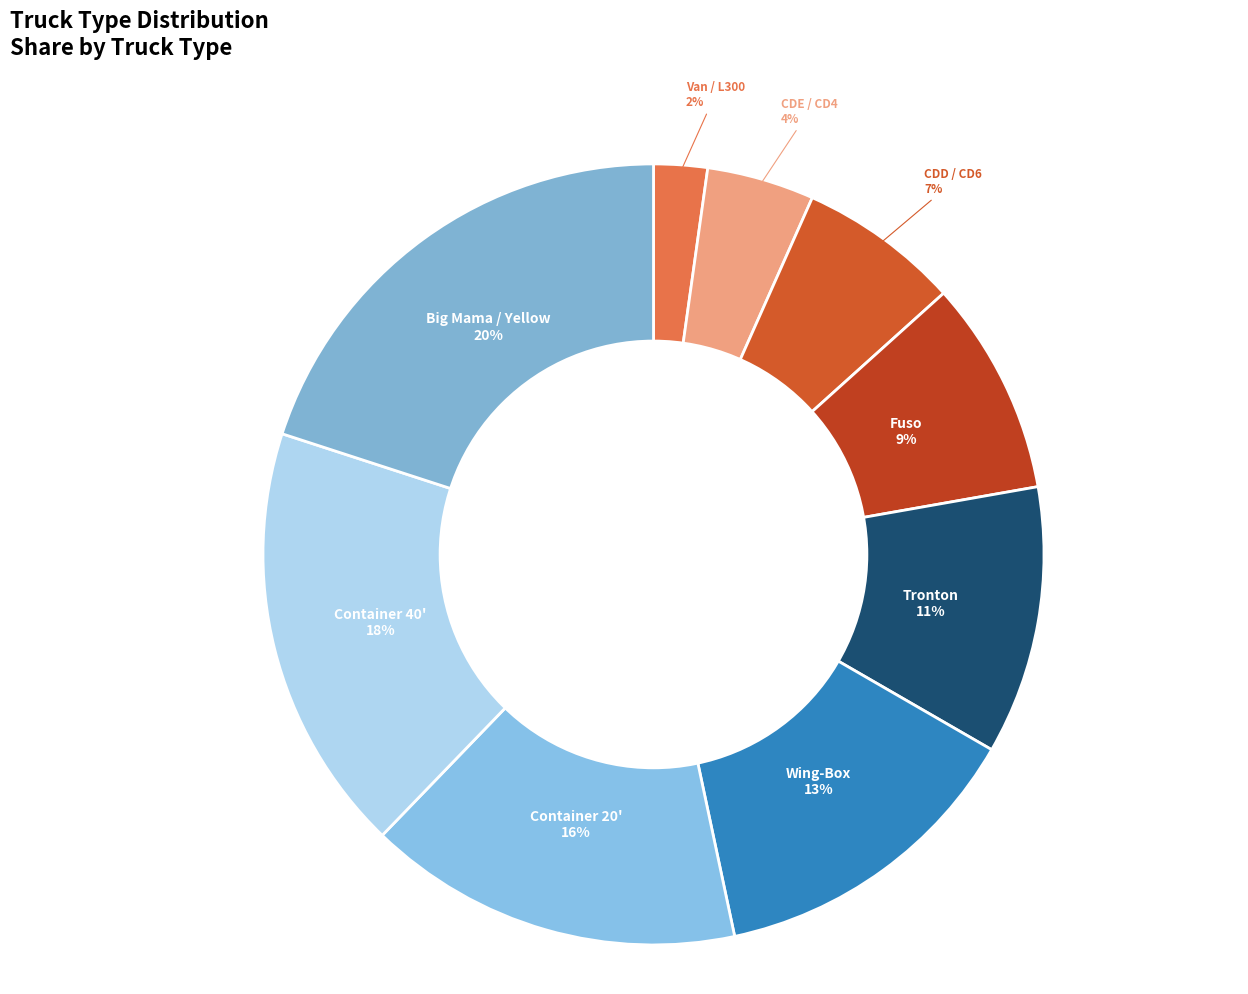

Which category has the biggest portion of the pie?

Big Mama / Yellow